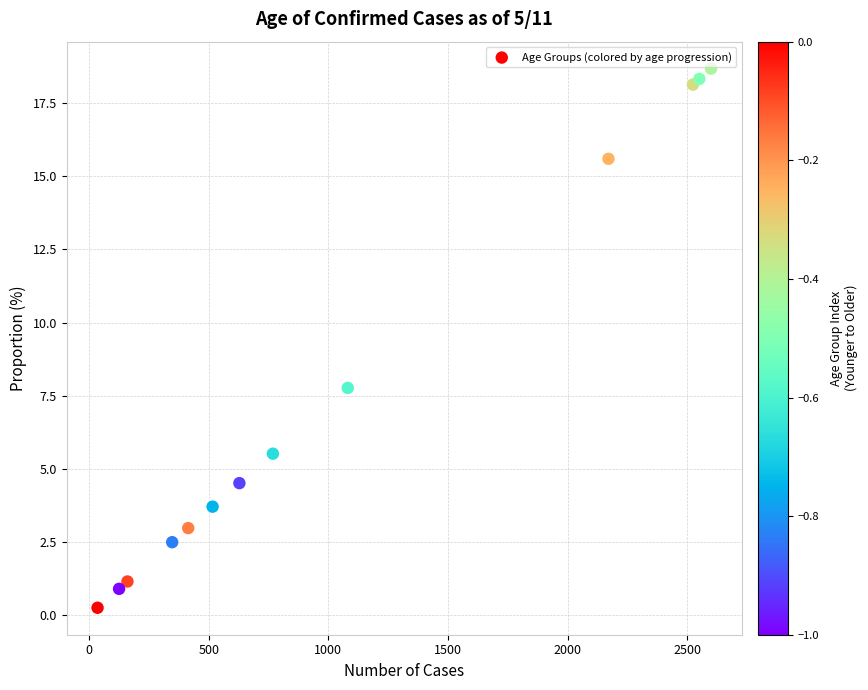

What Y value in the scatter plot is closest to 9?

7.8